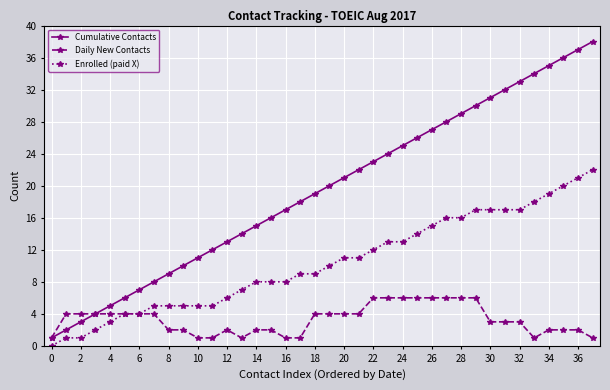

True or false: Cumulative Contacts has more than 1 points higher than both neighbors.

False